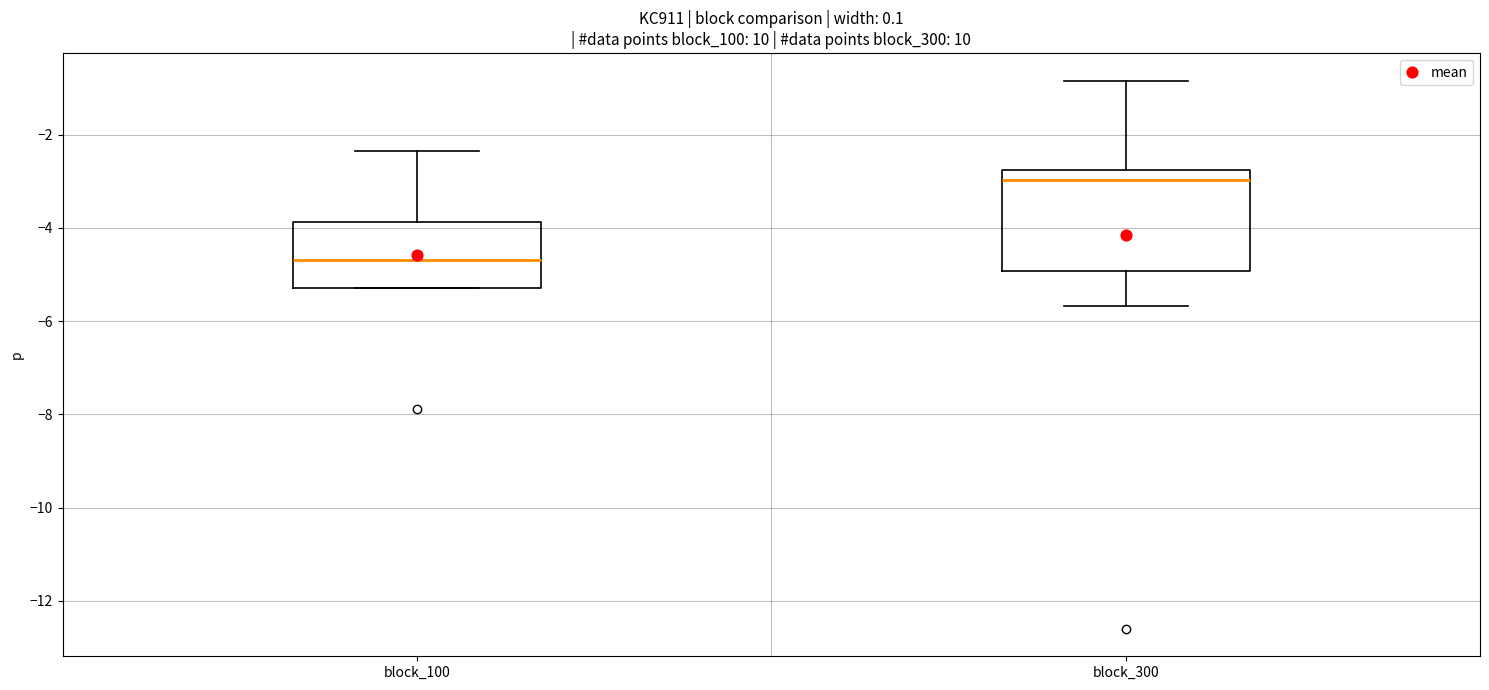

Comparing the boxes themselves (not the whiskers), which one is the tallest?

block_300